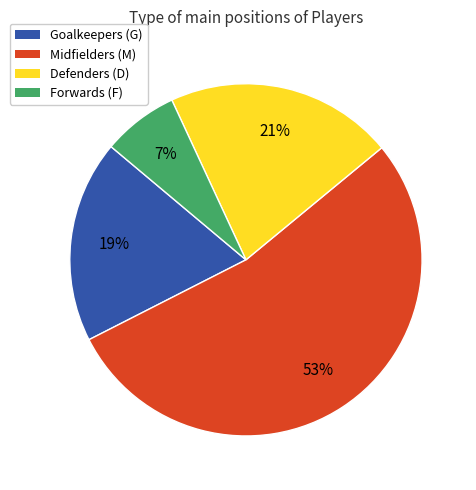

How many segments does this pie chart have?

4